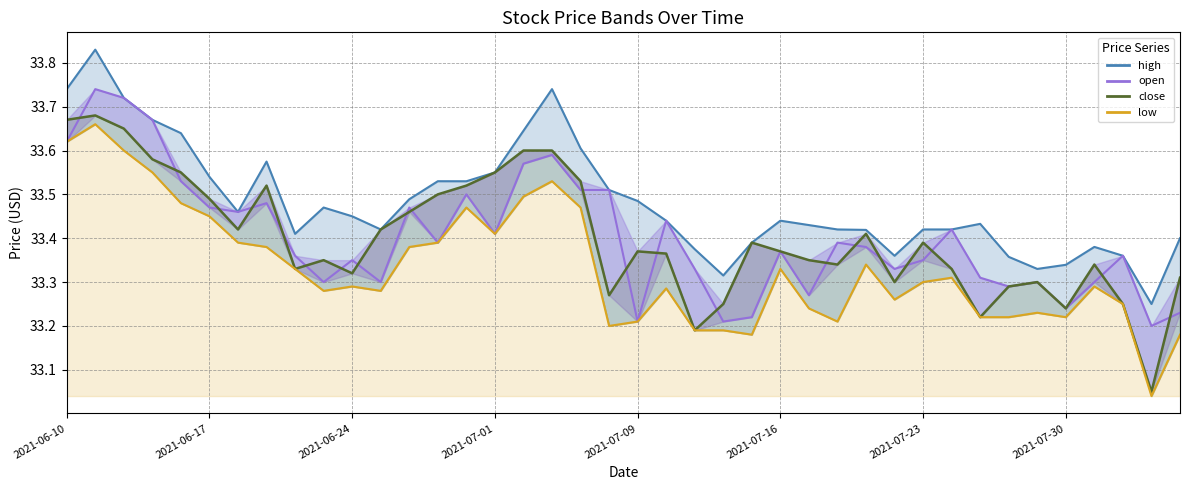

What is the value of the close point at the 35th from the left?

33.3